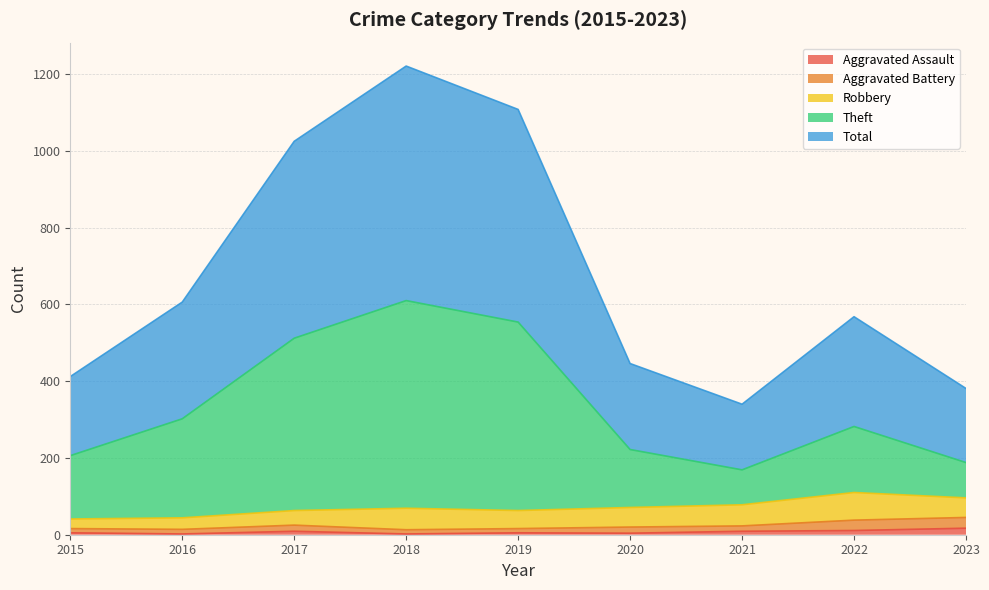

How many lines are shown in the chart?

5